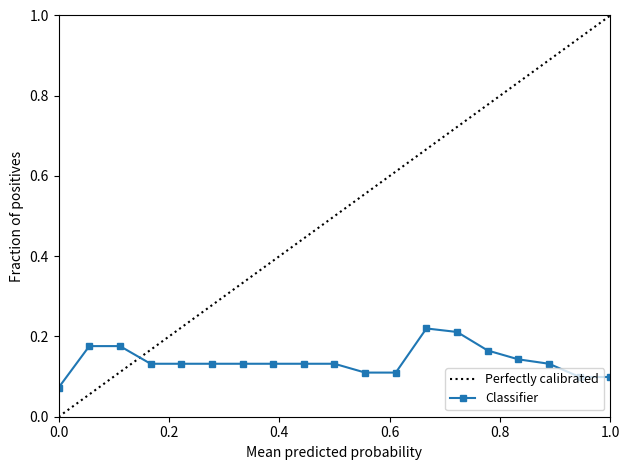

Is it true that the value at 2008-04-10 is 0.0?

False